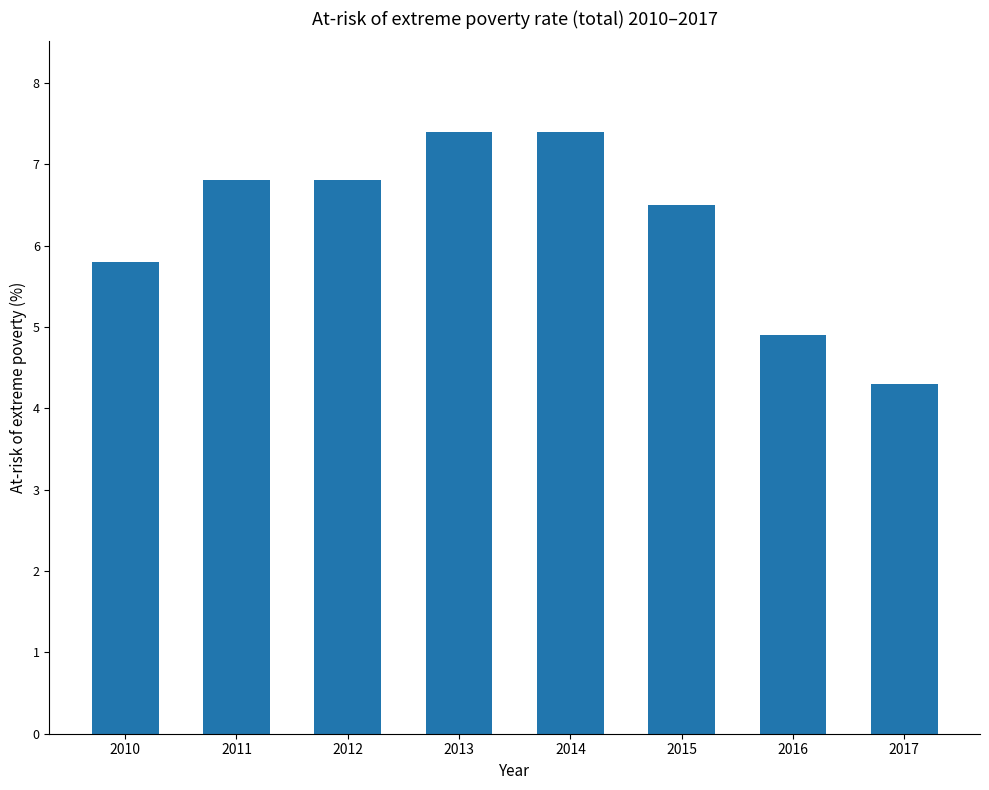

What is the value of the 8th bar from the left?

4.3